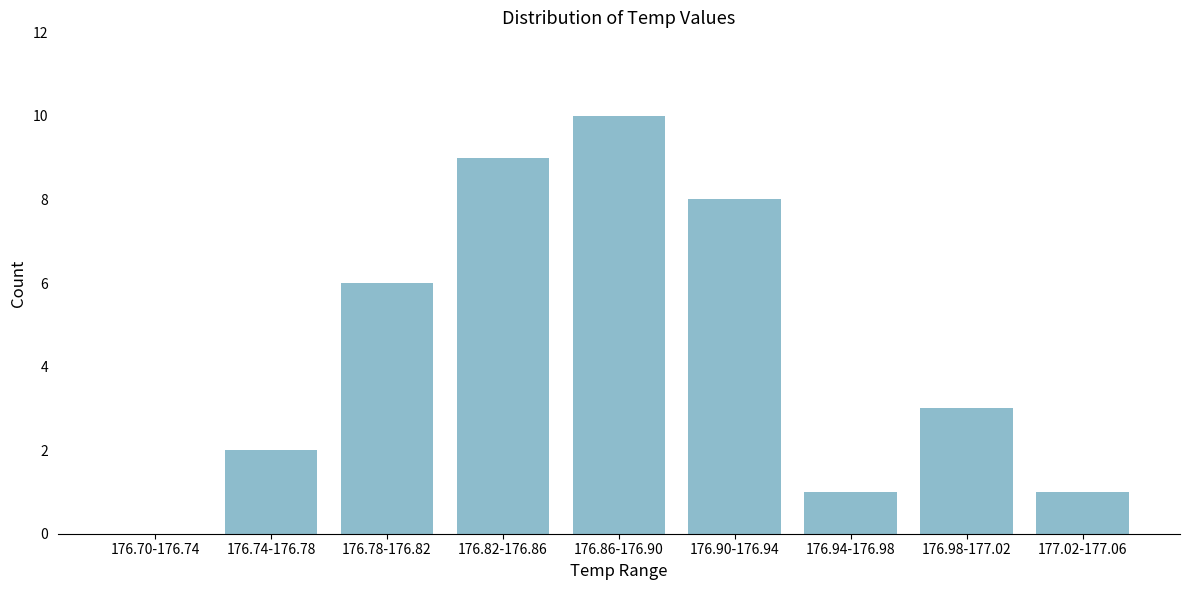

Reading right to left, extract all data points from this chart.

177.02-177.06=1	176.98-177.02=3	176.94-176.98=1	176.90-176.94=8	176.86-176.90=10	176.82-176.86=9	176.78-176.82=6	176.74-176.78=2	176.70-176.74=0